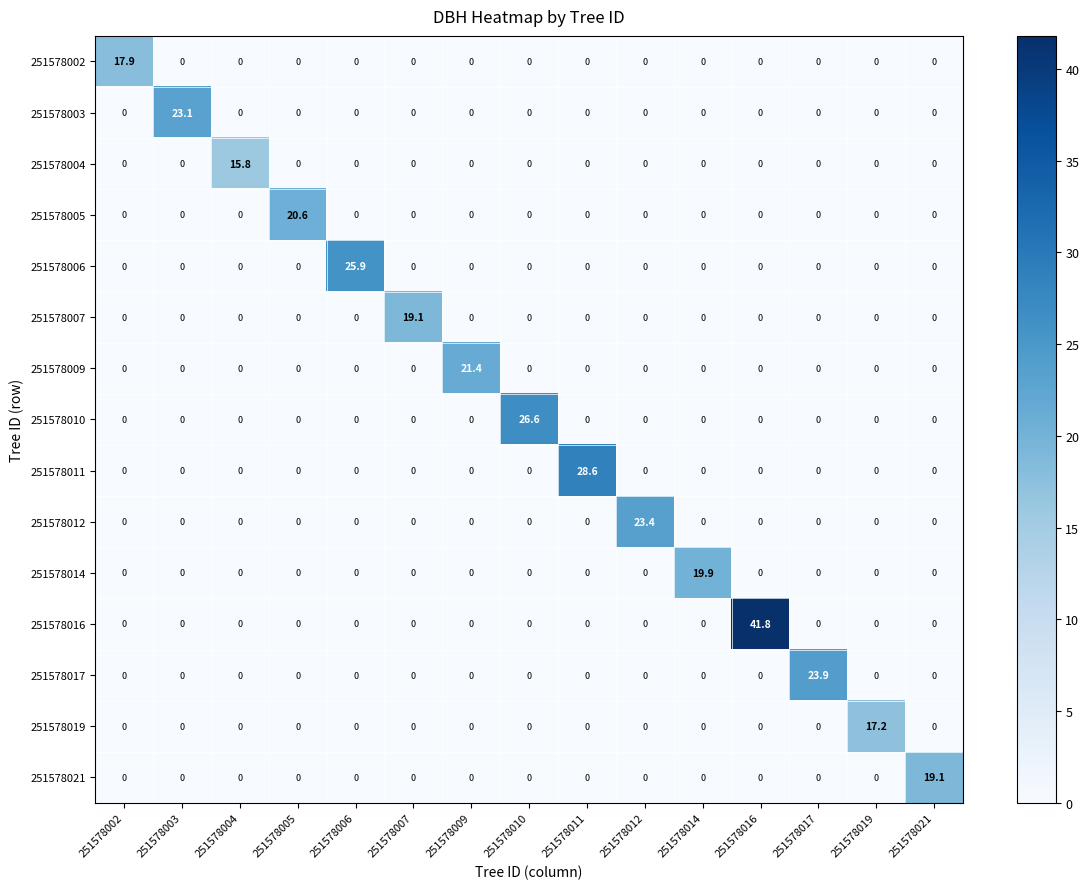

What is the difference between the highest and lowest values at 251578002?

17.9